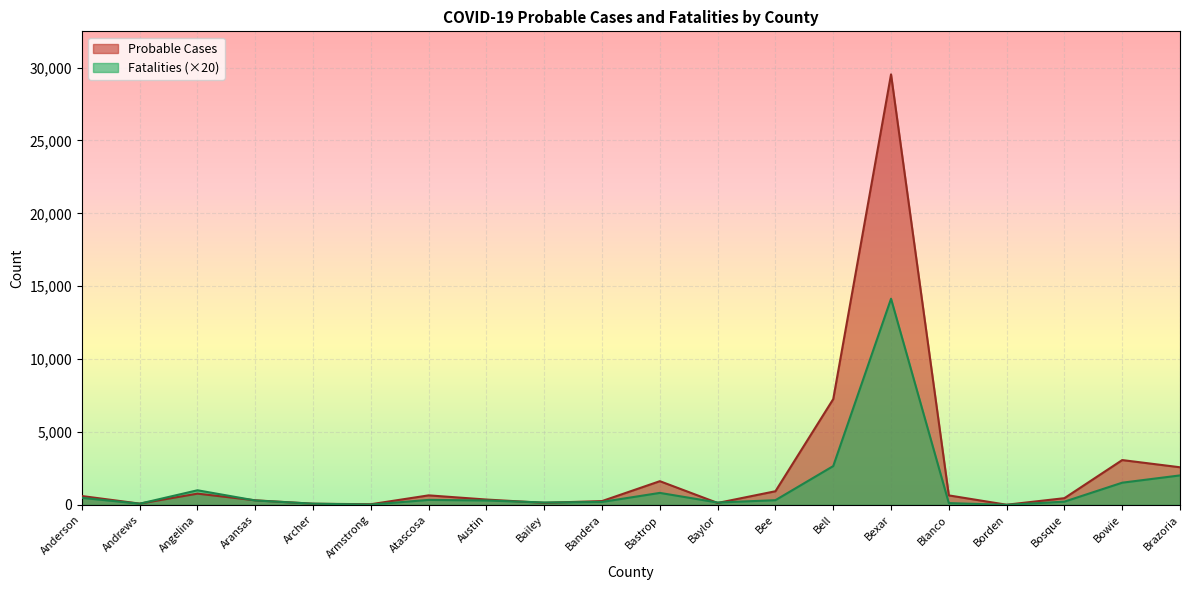

What is the value of the Fatalities point at the 4th from the left?

300